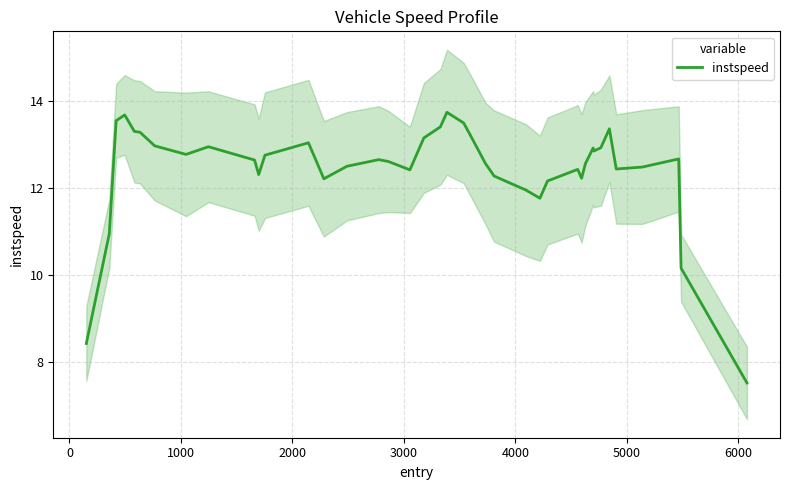

What is the lowest value of the instspeed series?

7.5